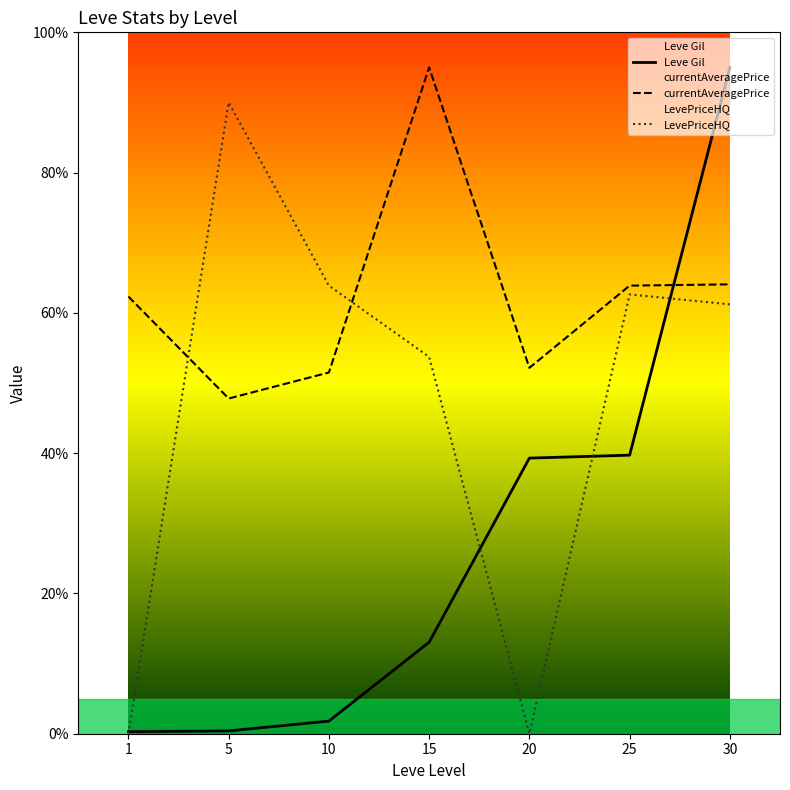

What is the difference between the maximum and minimum values in the LevePriceHQ series?

90.0